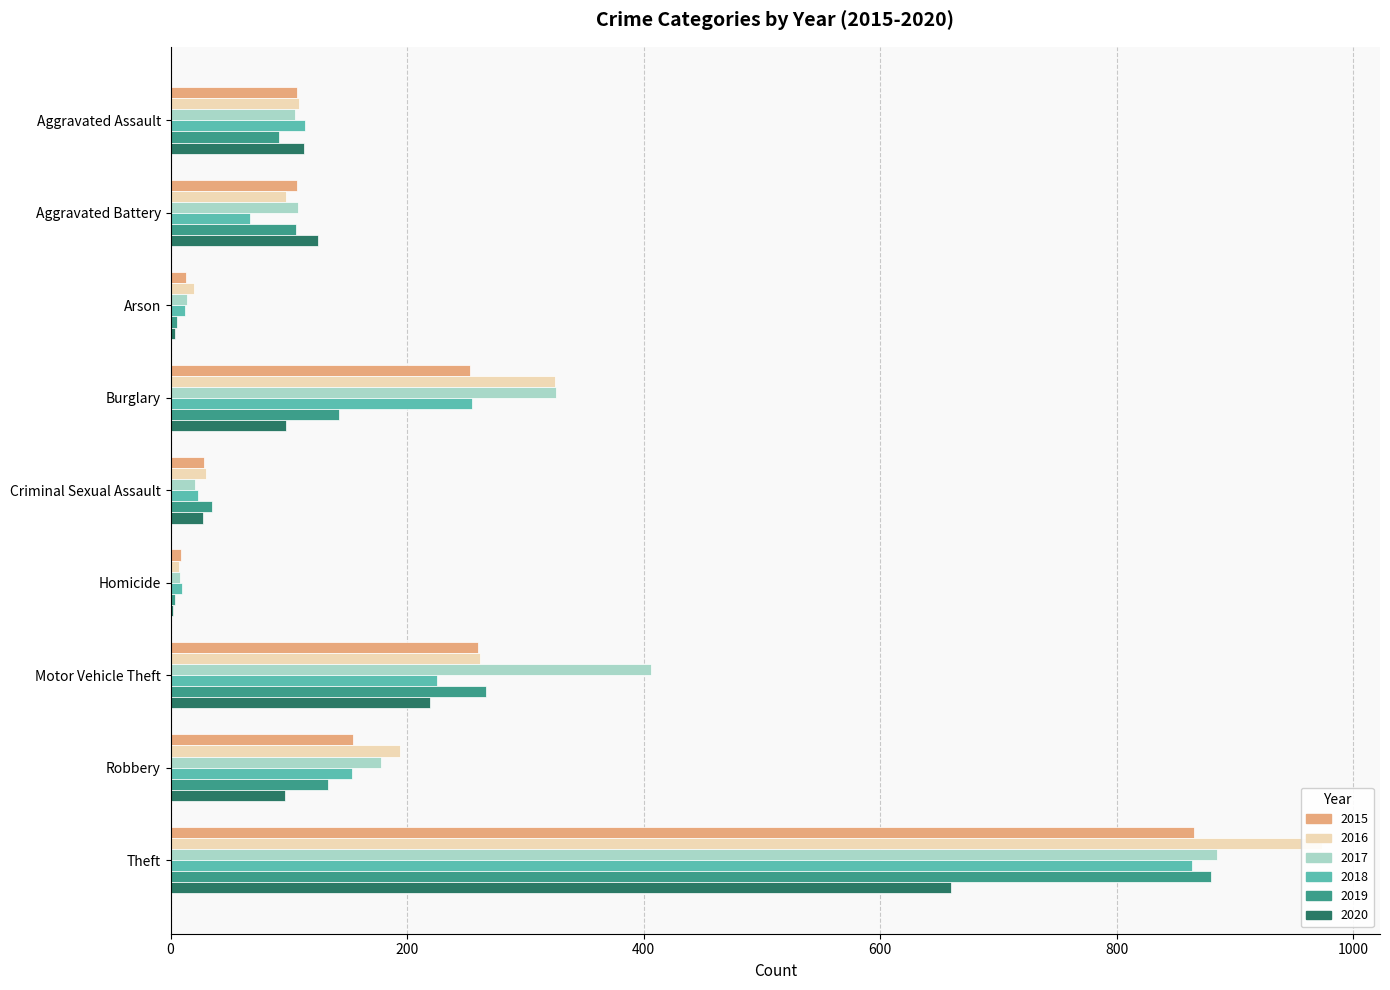

Which category has the highest value across all series?

Theft